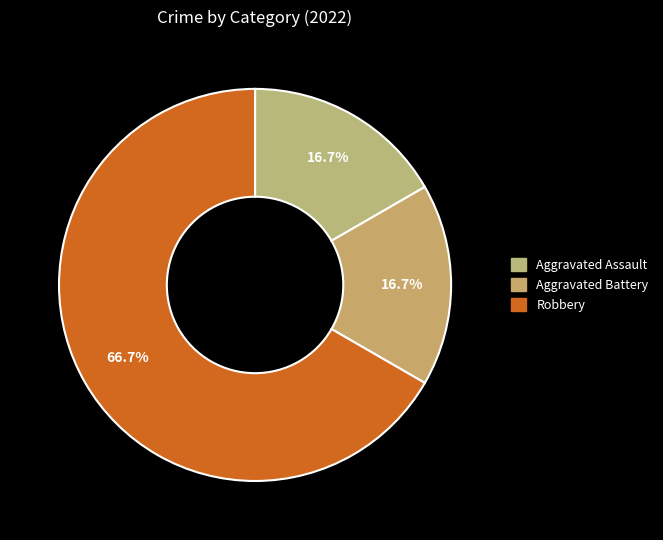

To the nearest percent, what is the average slice percentage?

33%